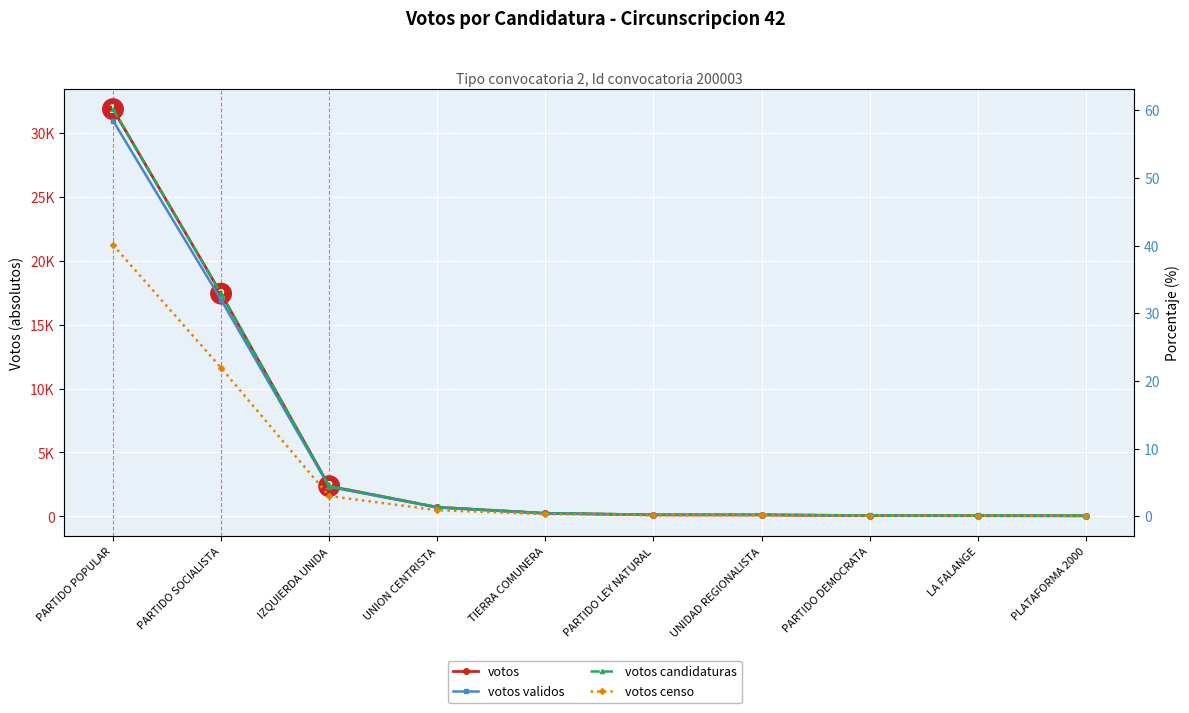

Reading left to right, list all the values displayed in this chart.

votos: 31883.0	17436.0	2363.0	709.0	237.0	112.0	109.0	57.0	53.0	40.0
votos validos: 58.5	32.0	4.3	1.3	0.4	0.2	0.2	0.1	0.1	0.1
votos candidaturas: 60.2	32.9	4.5	1.3	0.5	0.2	0.2	0.1	0.1	0.1
votos censo: 40.1	21.9	3.0	0.9	0.3	0.1	0.1	0.1	0.1	0.1